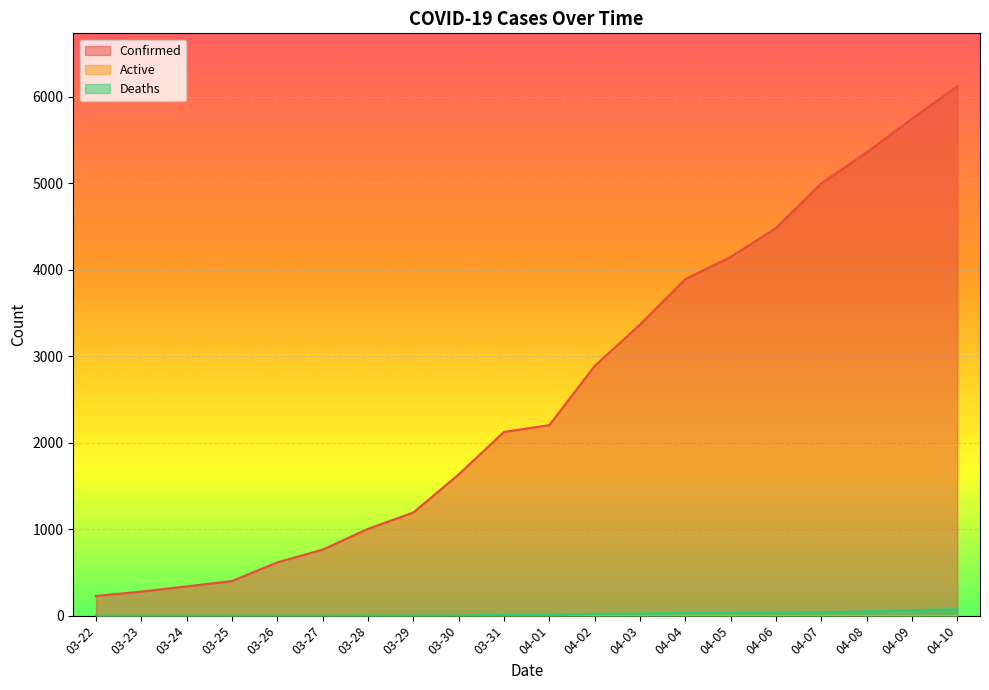

How many values in the Confirmed series exceed 2202?

9